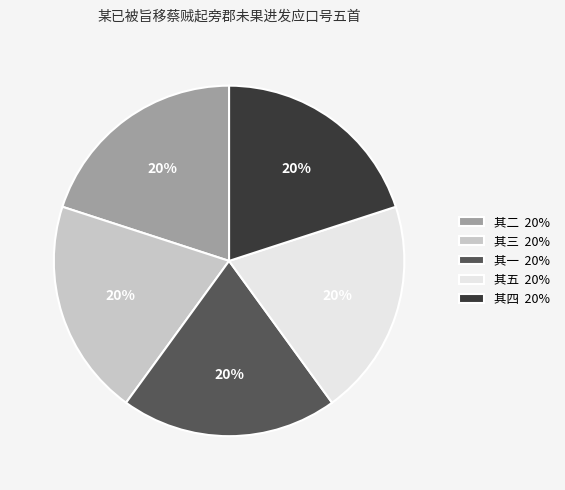

Count the number of slices in the pie.

5